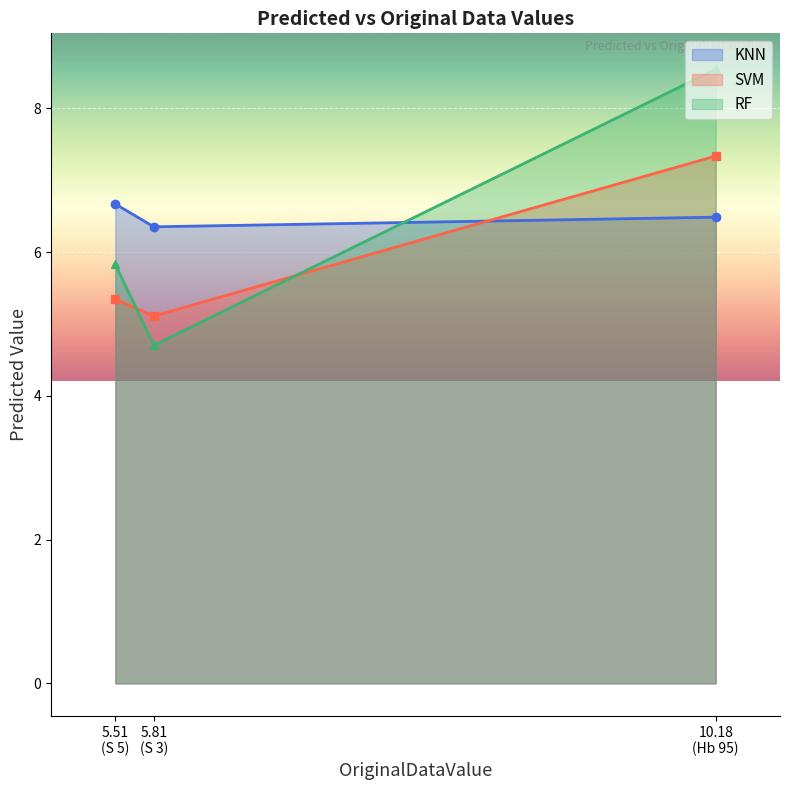

Which series has the widest spread of values?

RF